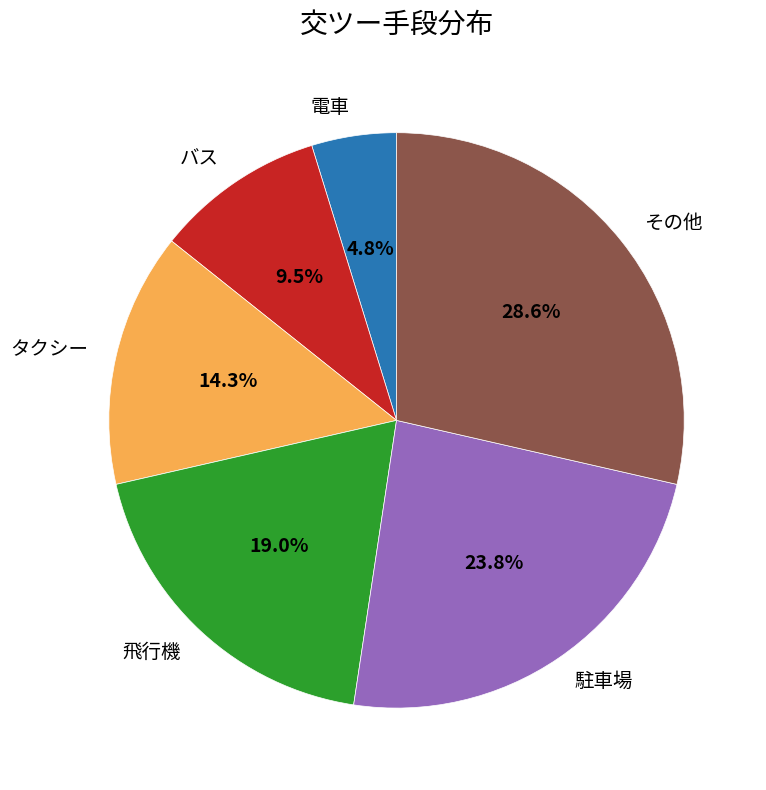

Does バス represent more than half of the total?

No